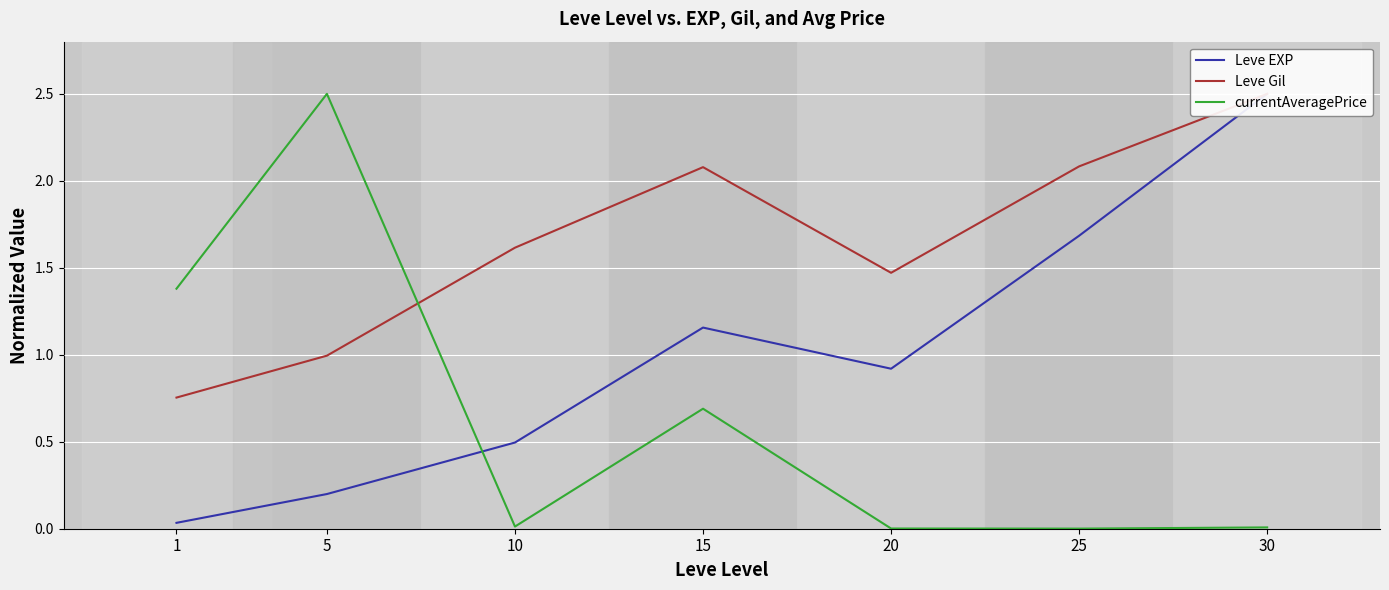

At which category does Leve Gil reach its first local valley?

20